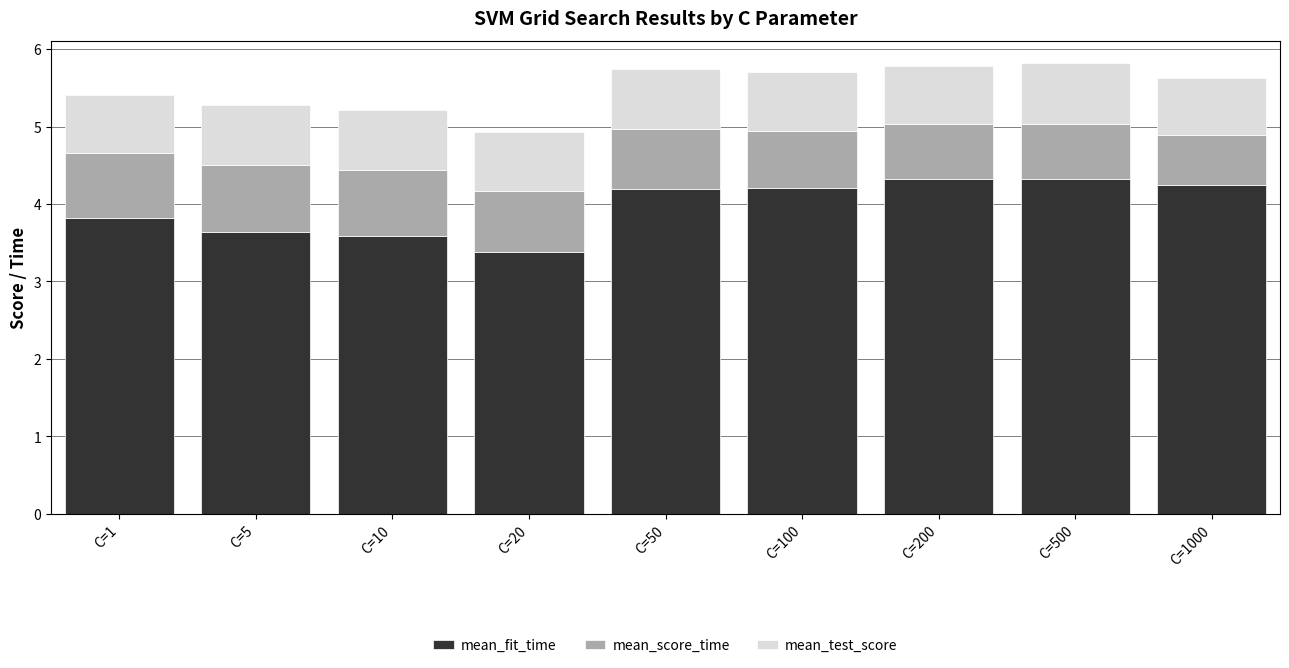

Does the chart contain stacked bars?

Yes